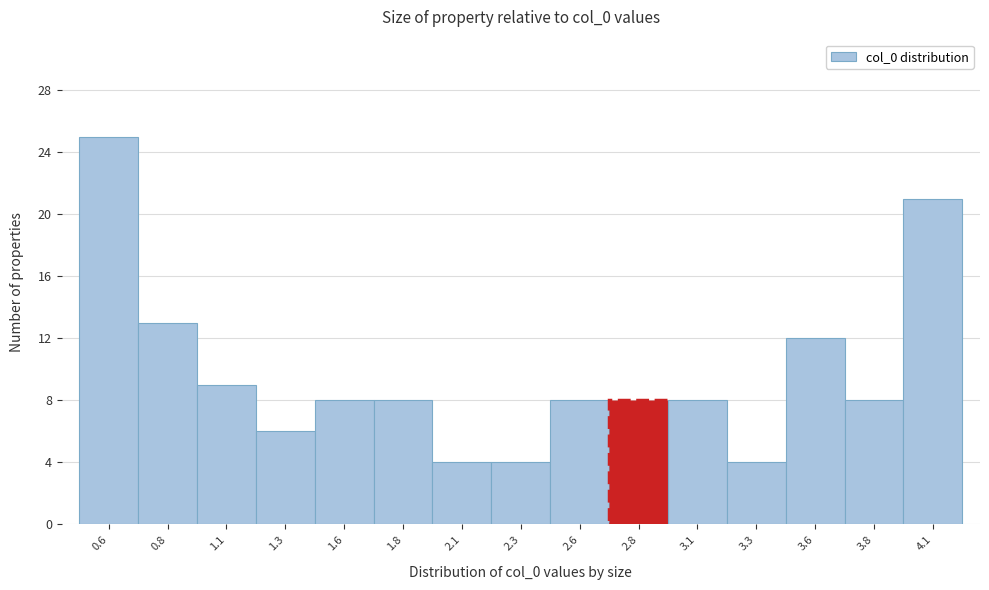

Reading right to left, list all the values displayed in this chart.

21	8	12	4	8	8	8	4	4	8	8	6	9	13	25